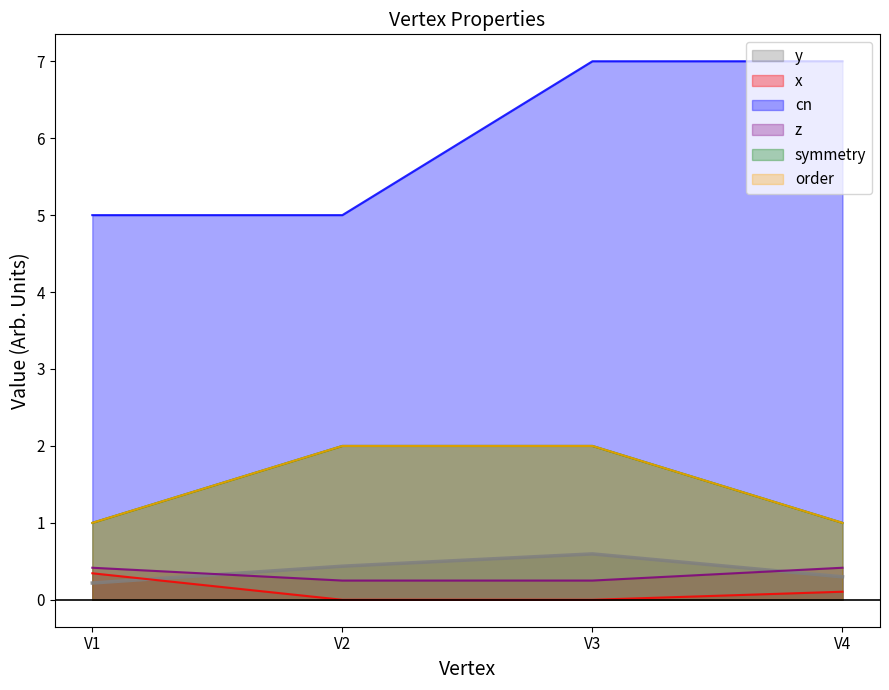

The value of cn at V3 is 3.5. True or false?

False